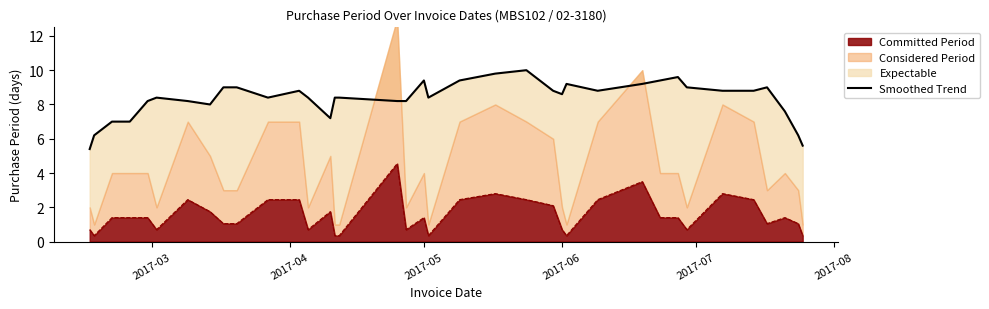

True or false: Committed Period has a value of 1.1 at 2017-06.

False